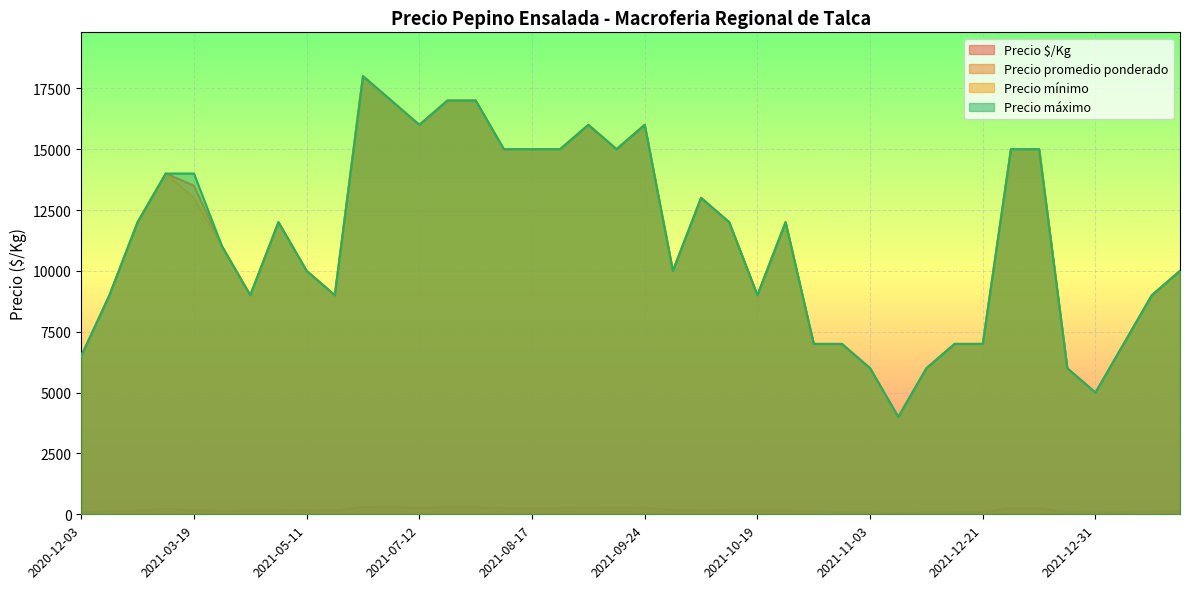

What is the minimum value for Precio promedio ponderado?

4000